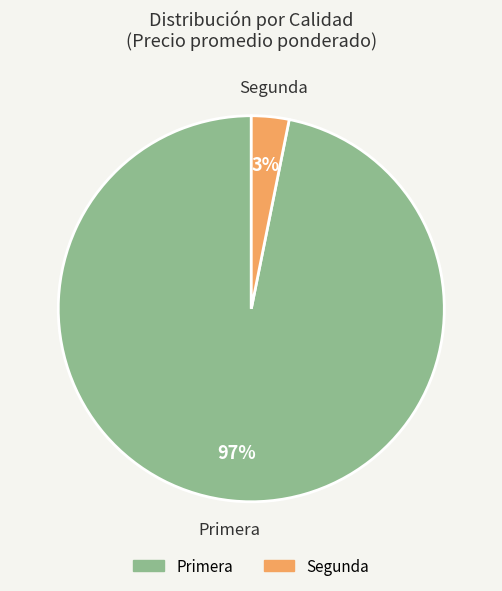

Which category has the biggest portion of the pie?

Primera